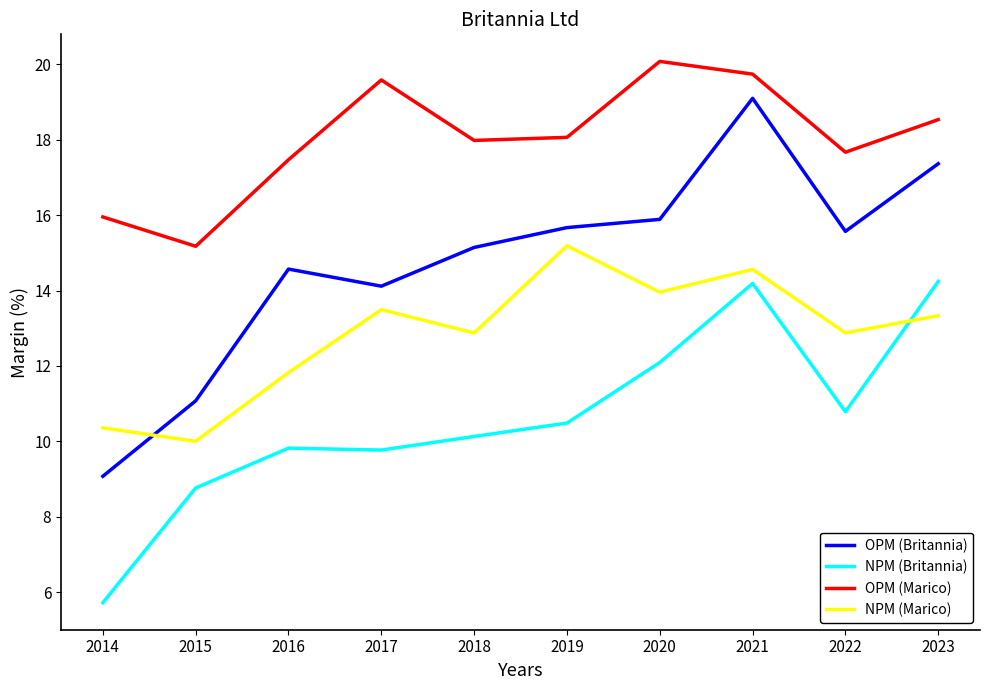

How many values in the OPM (Britannia) series exceed 15?

6